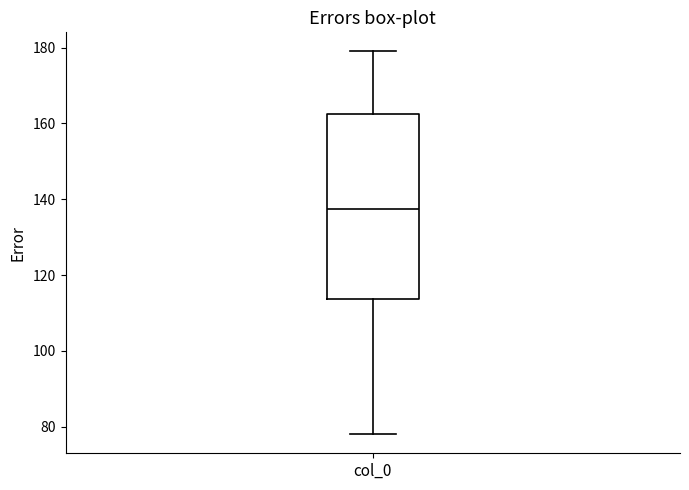

Where does the median line of the box for col_0 sit on the y-axis? The values are not printed on the chart, so give them approximately, as read against the axis.

138